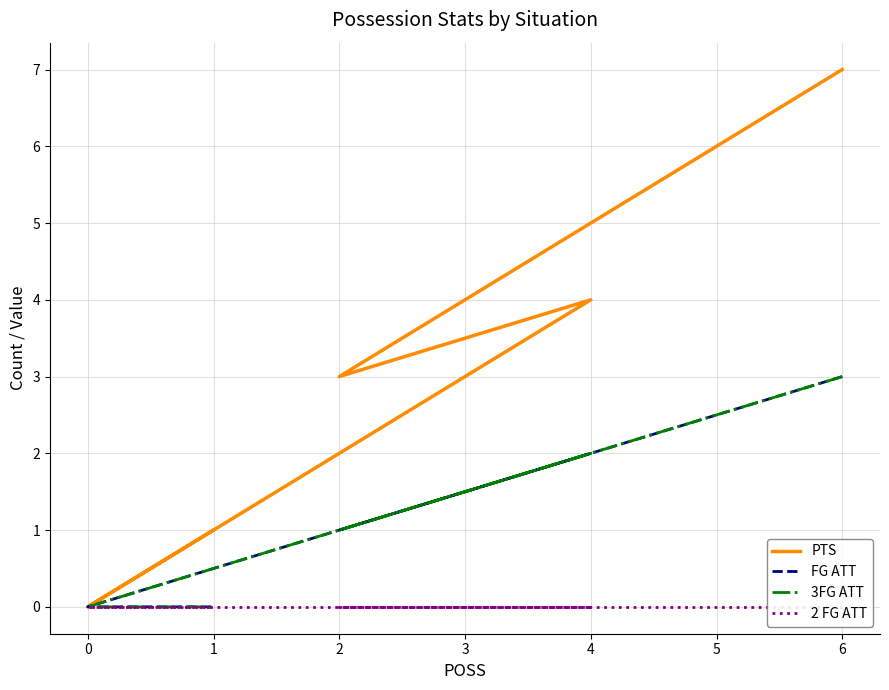

Which series changed the most between 4 and 0?

PTS